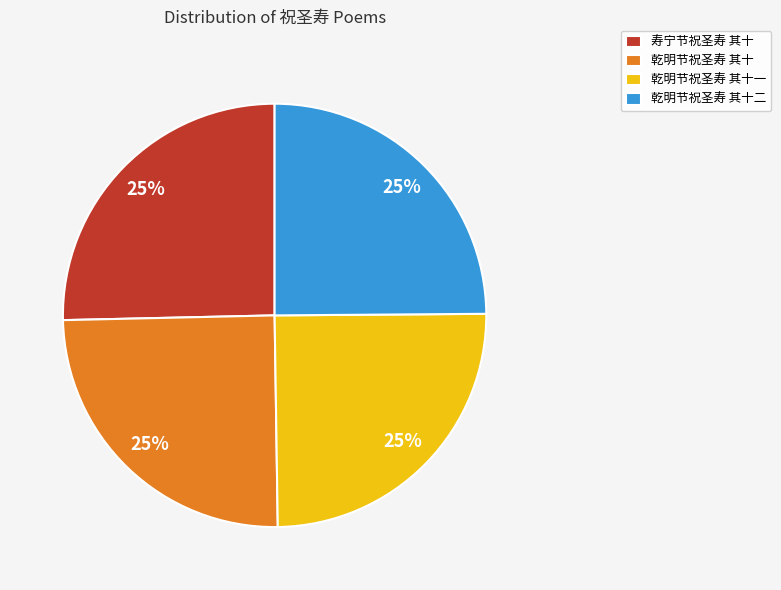

Approximately how many times larger is the value at 乾明节祝圣寿 其十二 compared to 乾明节祝圣寿 其十?

1.0